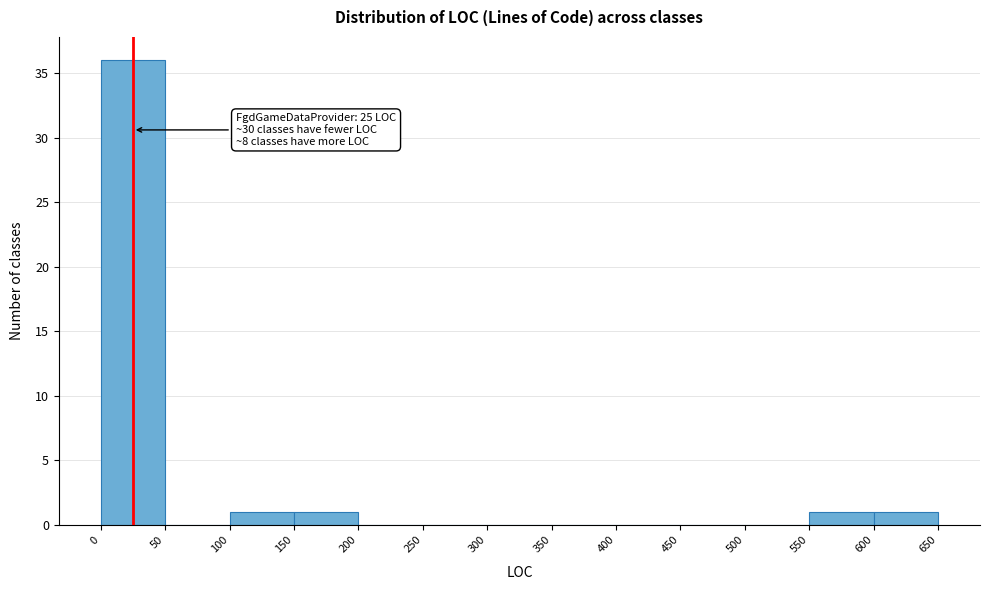

Over which range of the x-axis is the bar tallest?

0 to 50